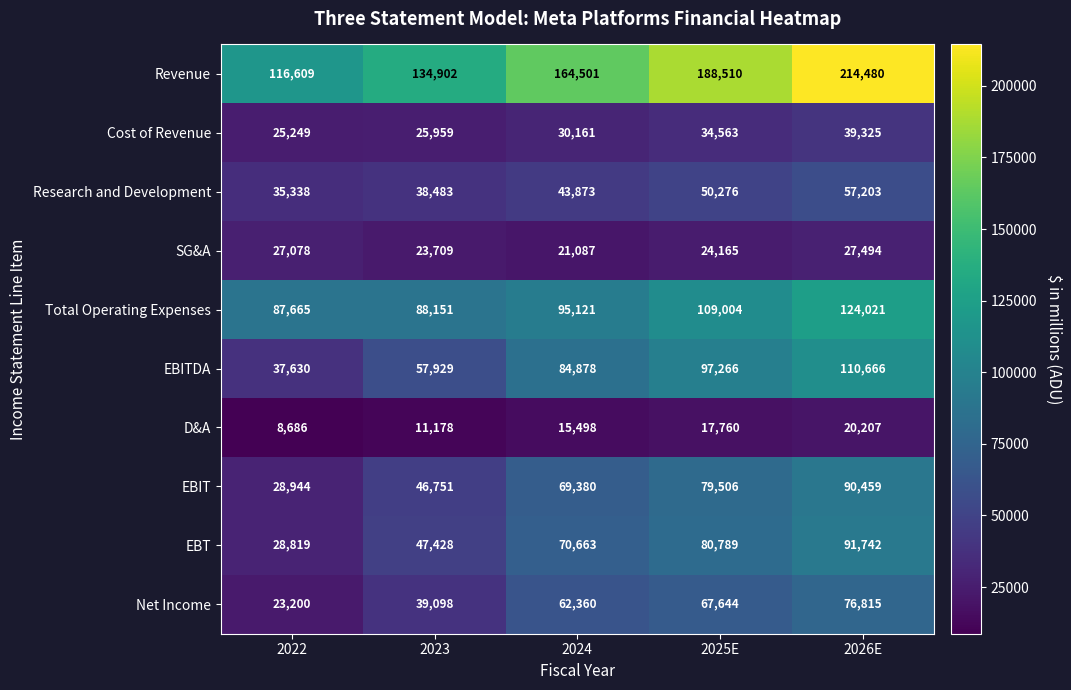

At 2024, list the series in order from smallest to largest.

D&A, SG&A, Cost of Revenue, Research and Development, Net Income, EBIT, EBT, EBITDA, Total Operating Expenses, Revenue